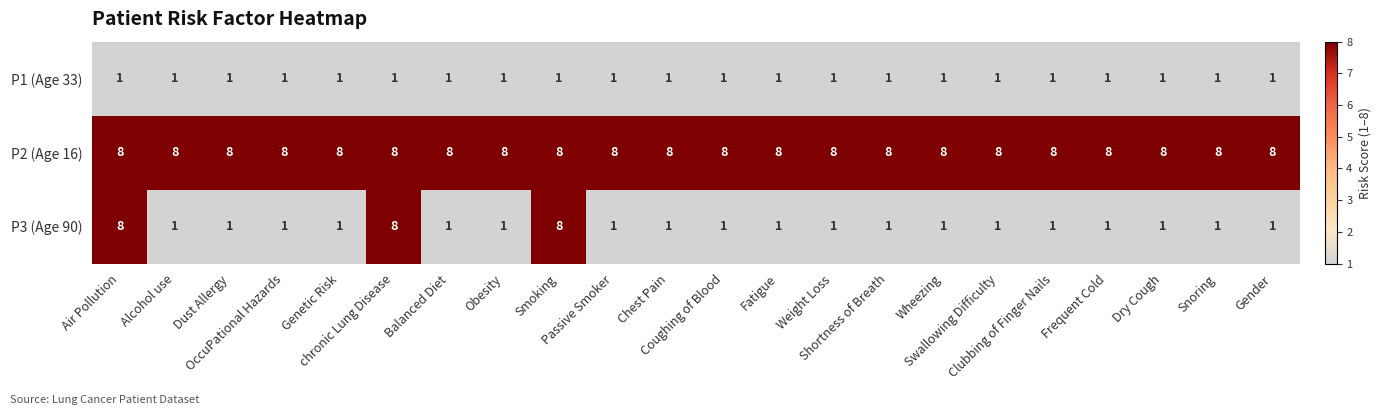

Which series has the widest spread of values?

P3 (Age 90)